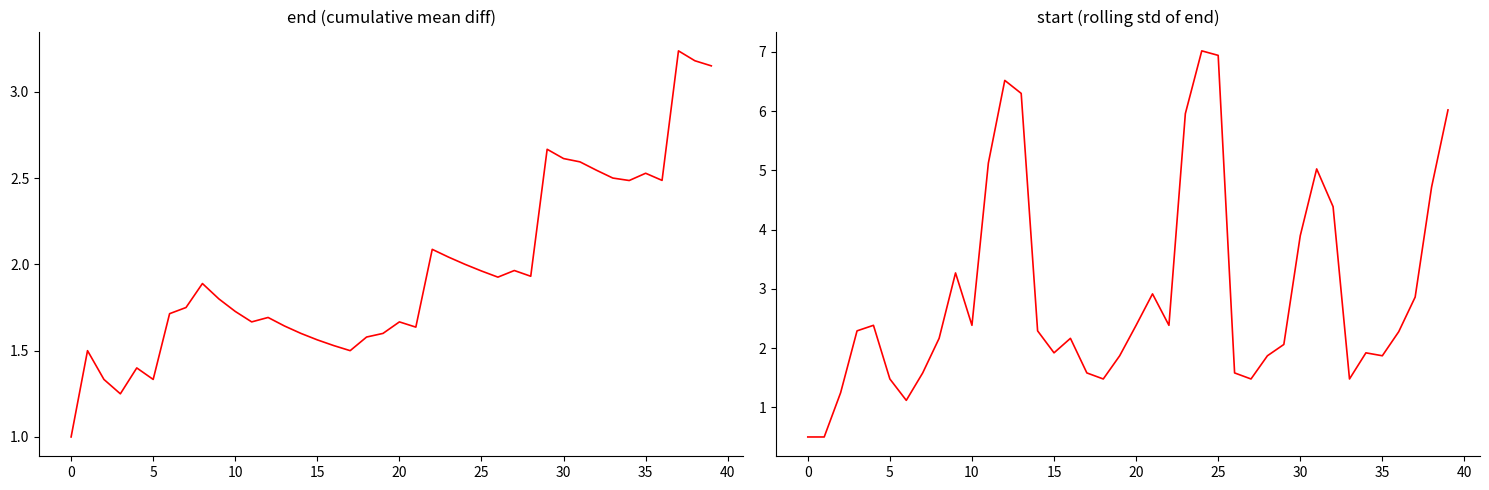

At how many categories does at least one series exceed 3?

13